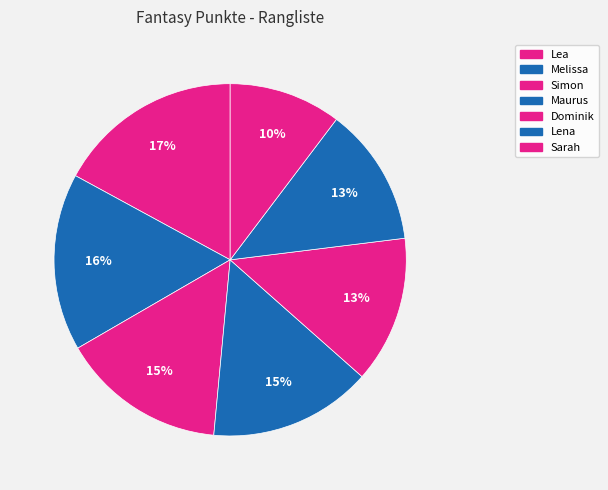

Count the number of slices in the pie.

7